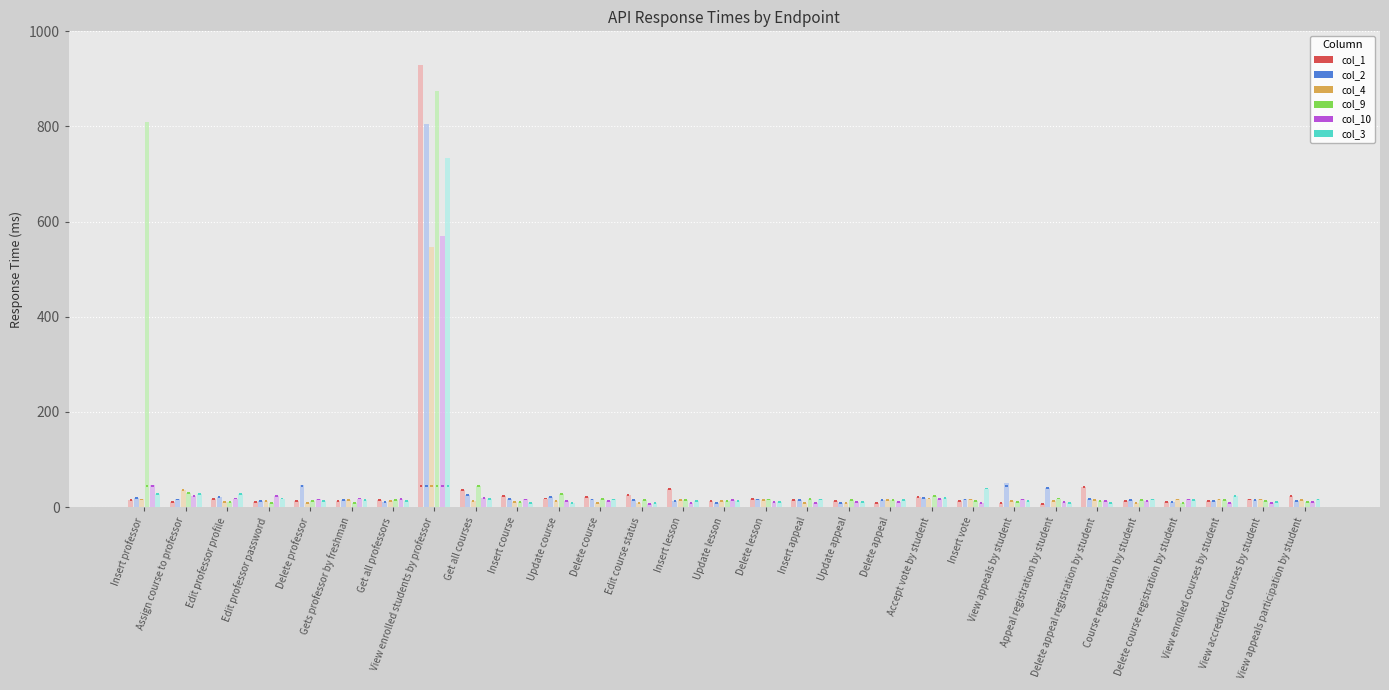

Which label corresponds to the largest value in the chart?

View enrolled students by professor